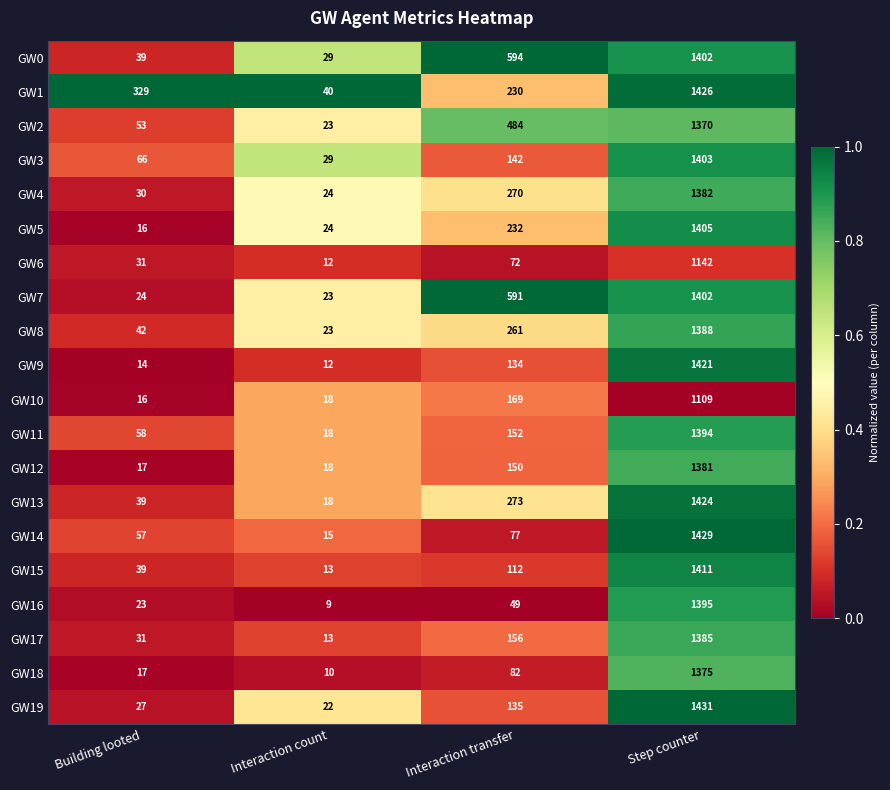

What is the highest value of the GW4 series?

1382